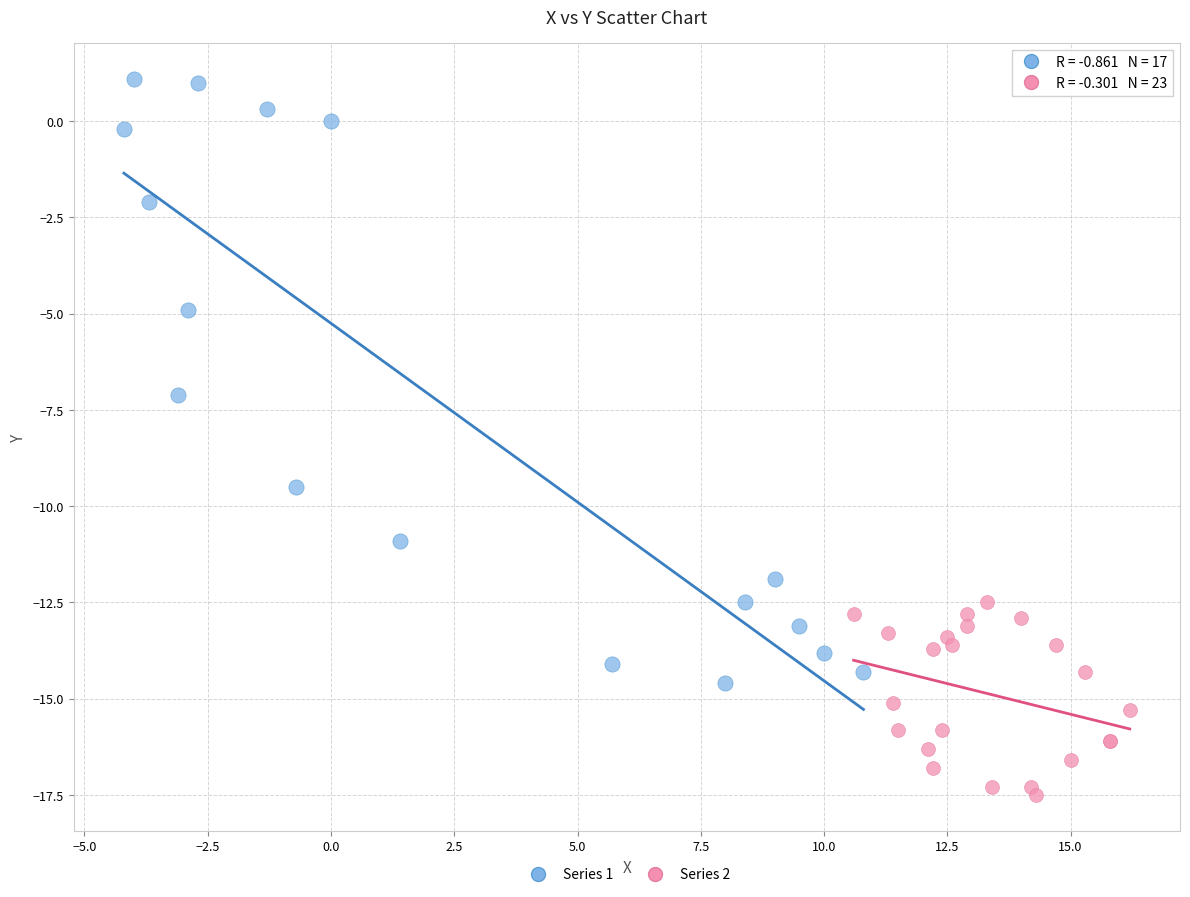

Which series contains the lowest Y value?

Series 2